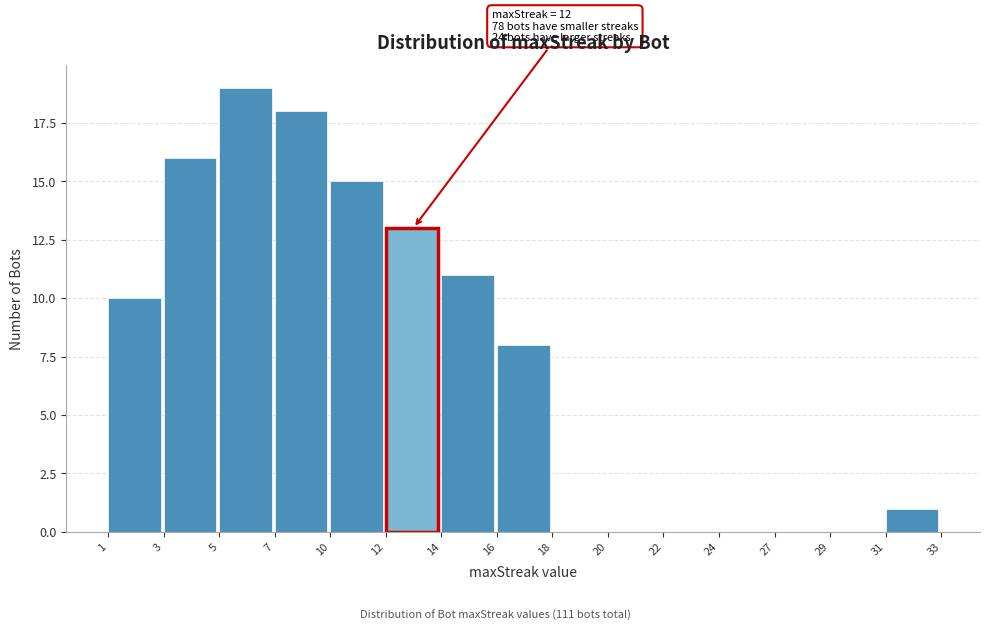

Reading left to right, what are all the values shown in this chart?

1=10	3=16	5=19	7=18	10=15	12=13	14=11	16=8	18=0	20=0	22=0	24=0	27=0	29=0	31=1